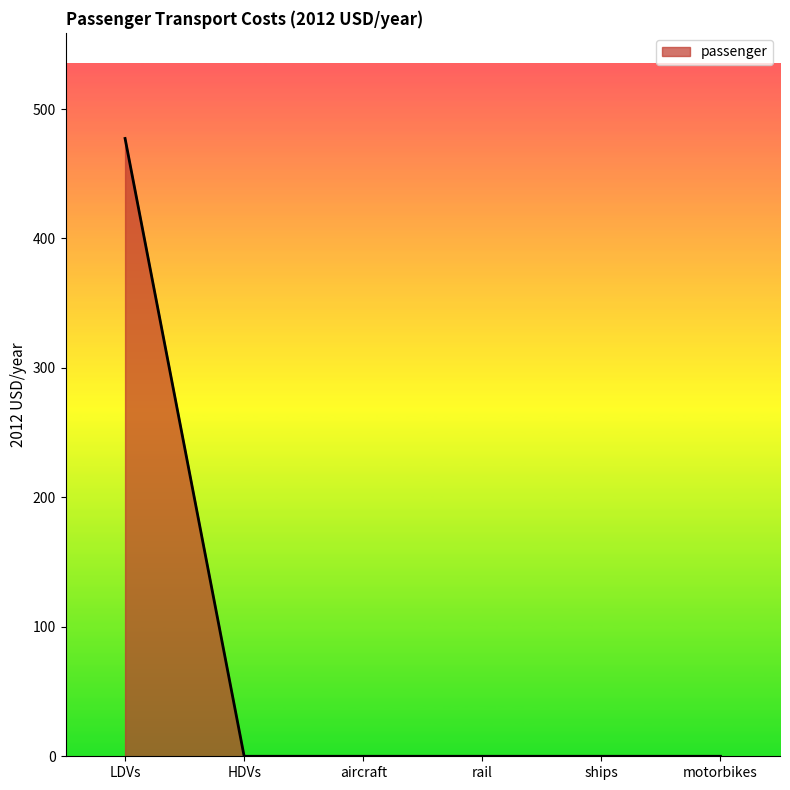

Reading right to left, what are all the values shown in this chart?

0.0	0.0	0.0	0.0	0.0	477.3